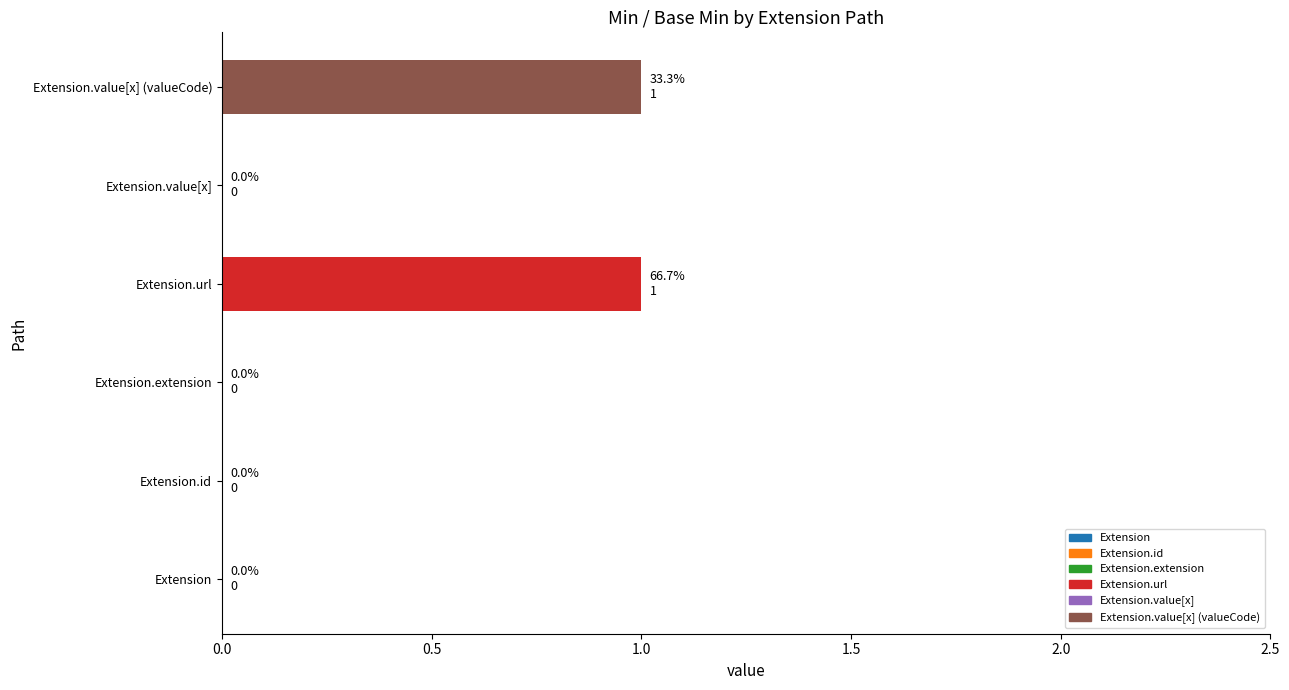

True or false: the data shows 0 at Extension.value[x].

True